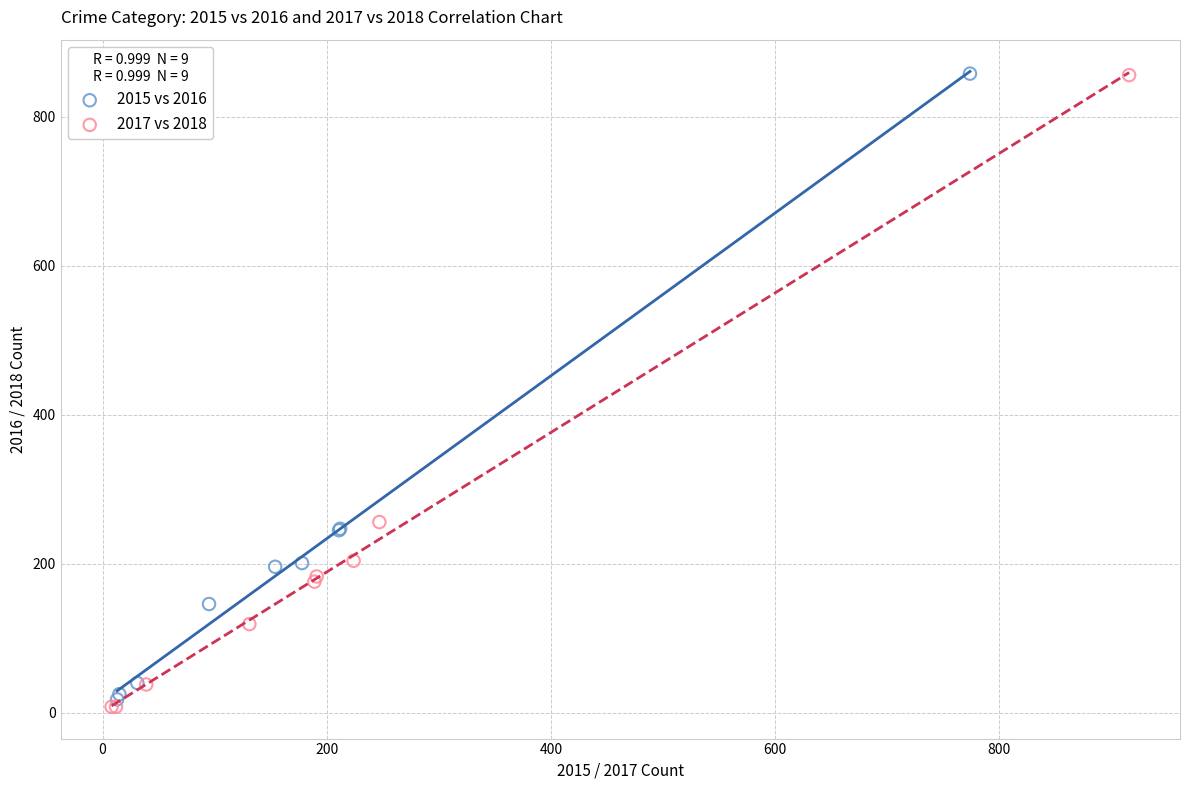

Which series has the largest Y range (max minus min)?

2017 vs 2018